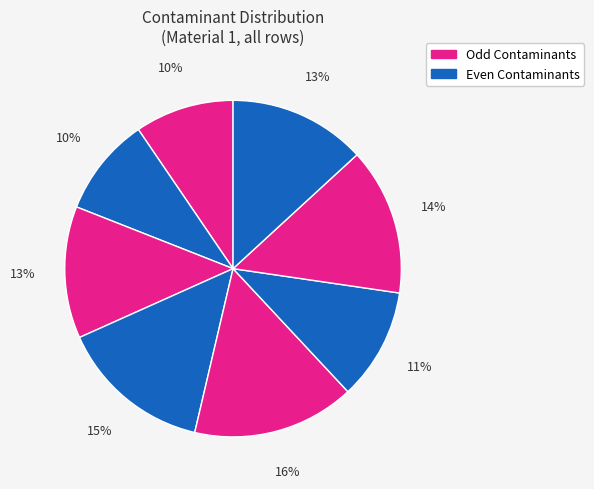

Count the number of slices in the pie.

8